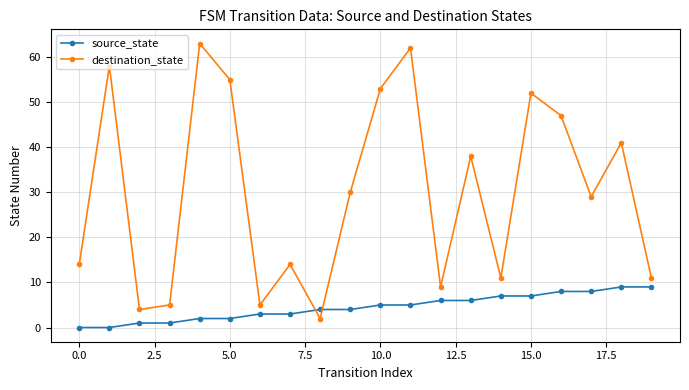

What is the difference between the maximum and second lowest values in the destination_state series?

59